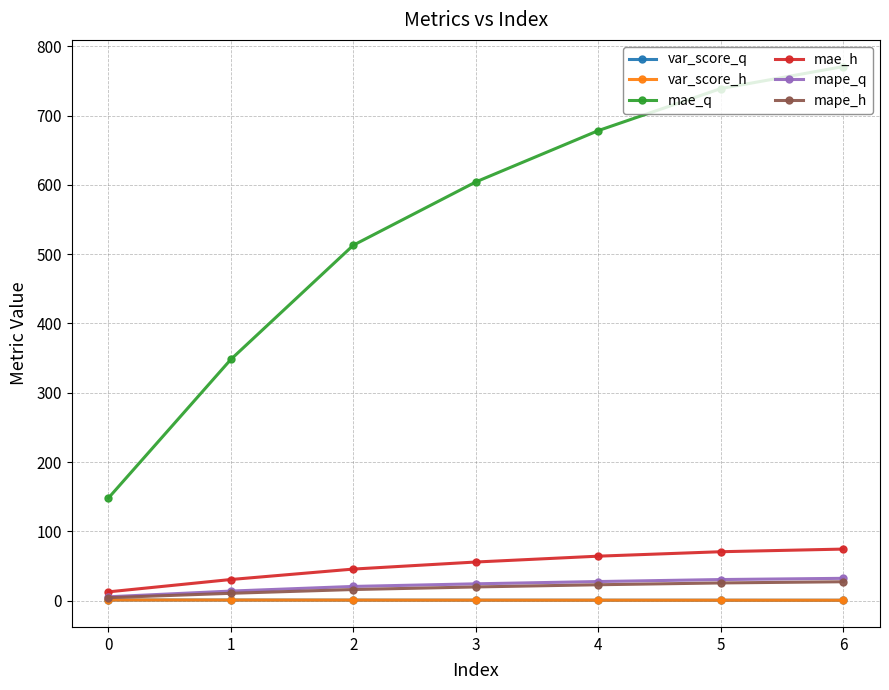

Which series has the largest total across all categories?

mae_q